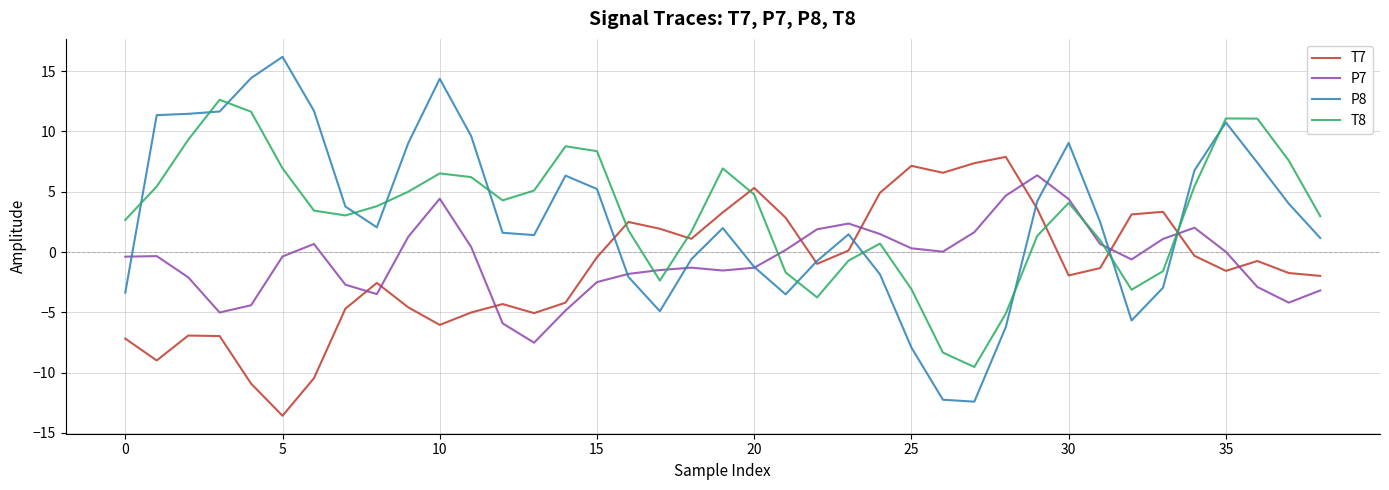

What is the maximum value for P8?

16.2